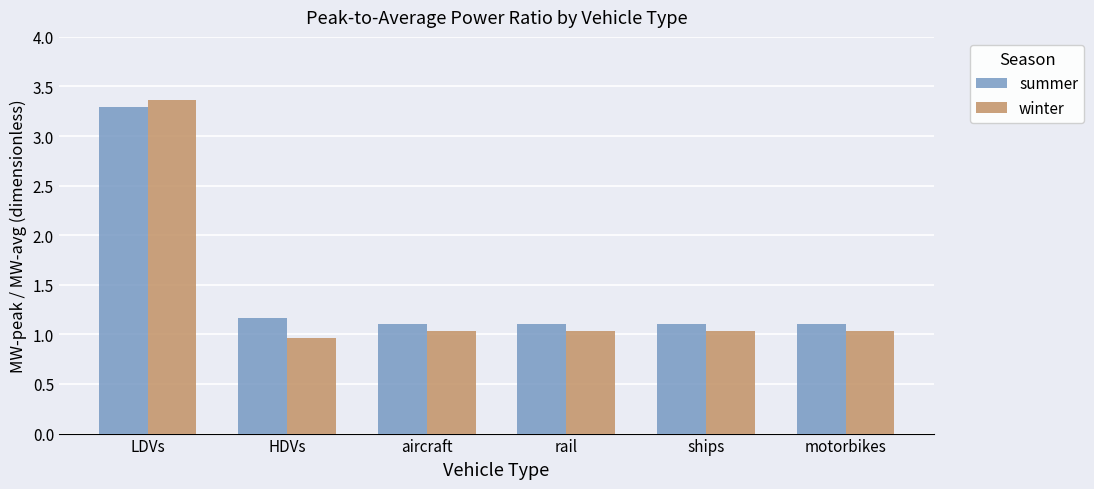

At which category is the sum across all series the highest?

LDVs